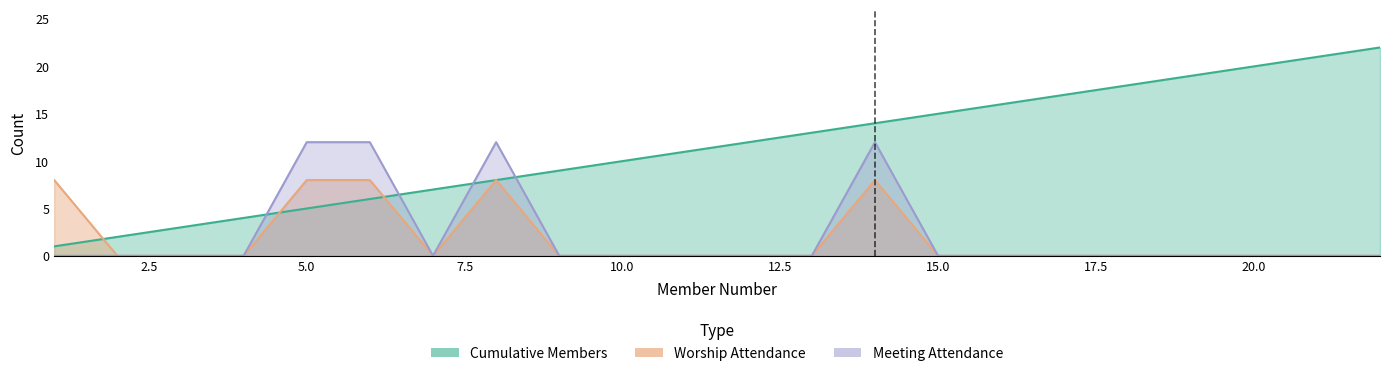

What are all the series names shown in the legend?

Worship Attendance, Meeting Attendance, Cumulative Members